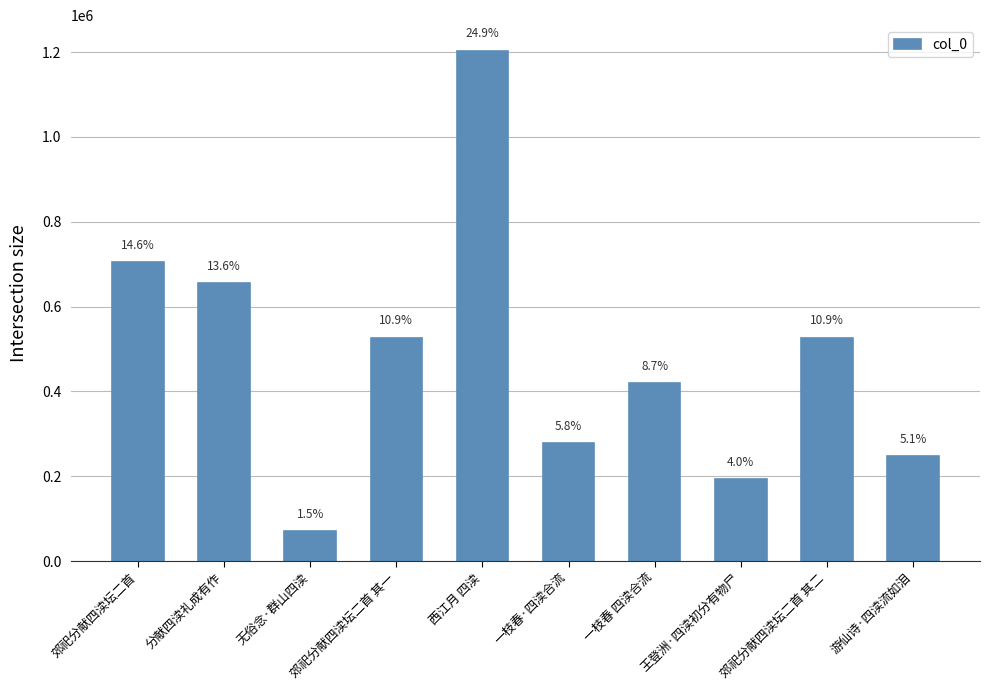

Is it true that the value at 郊祀分献四渎坛二首 其二 is 304009?

False